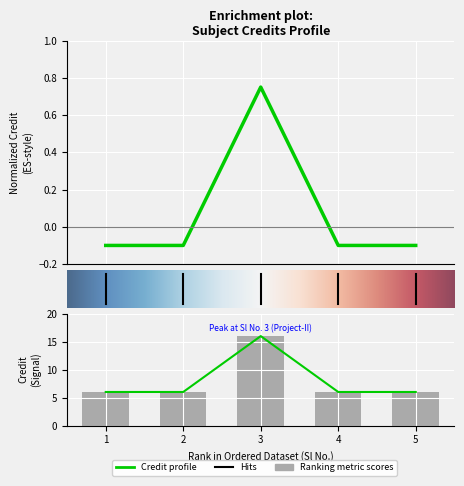

Reading right to left, transcribe all the data shown in this chart.

-0.1	-0.1	0.8	-0.1	-0.1